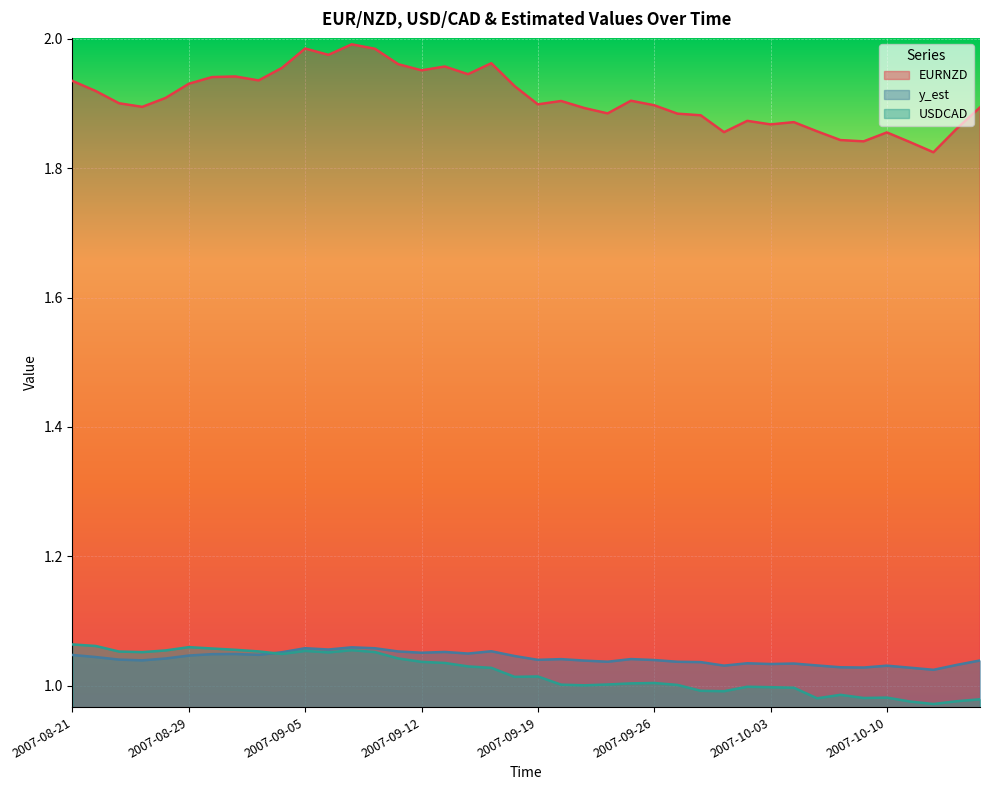

True or false: EURNZD and USDCAD intersect in this chart.

False